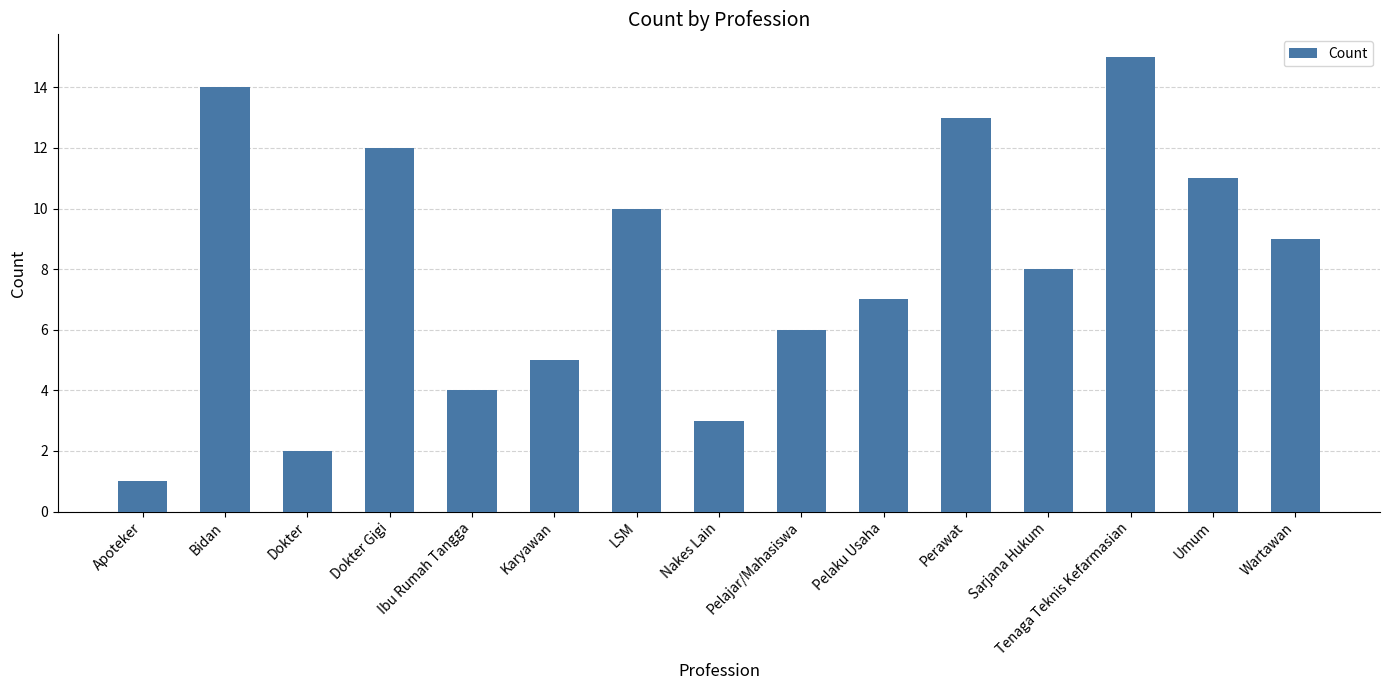

At which label does the data first exceed 8?

Bidan